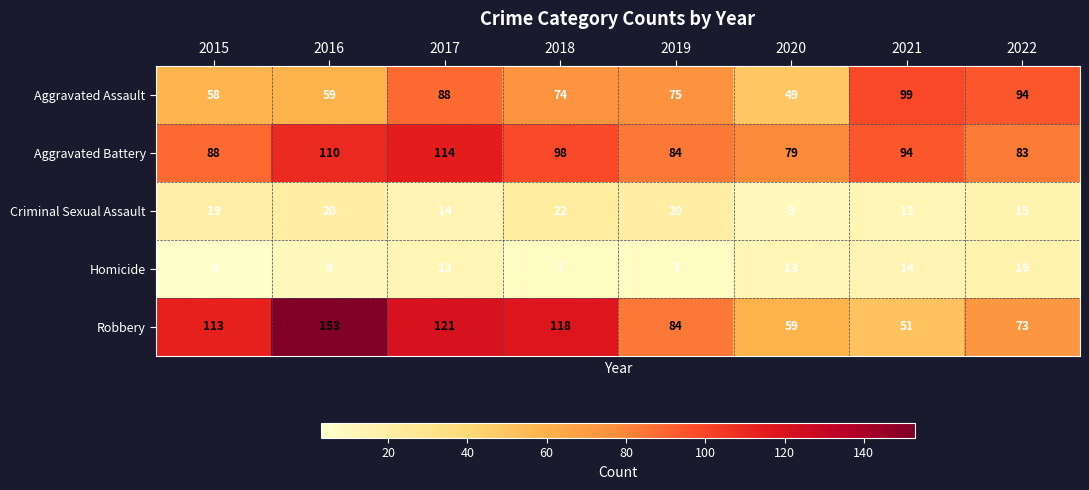

Read the Robbery value at 2022.

73